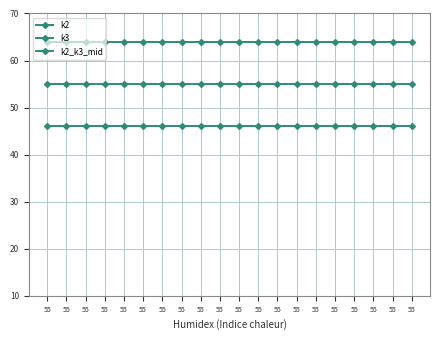

What is the greatest value displayed?

64